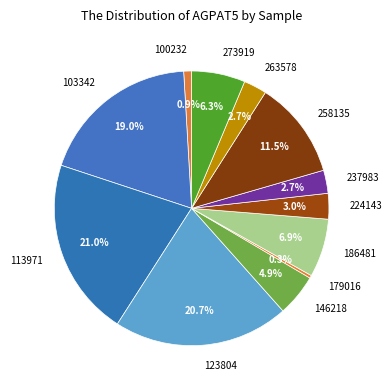

True or false: 123804 accounts for 21% of the total.

True